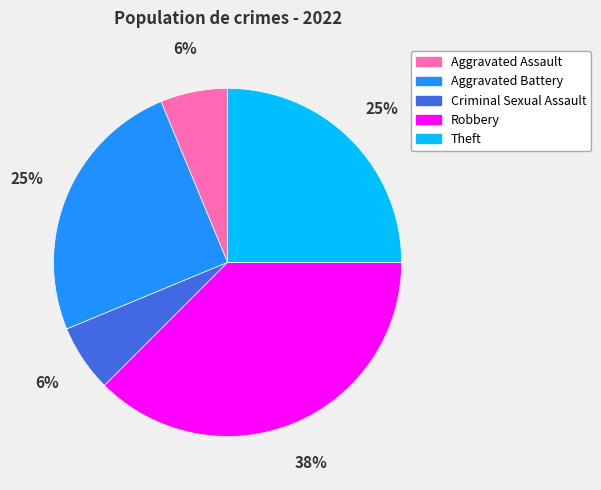

Combined, do Theft and Aggravated Assault account for over 50%?

No